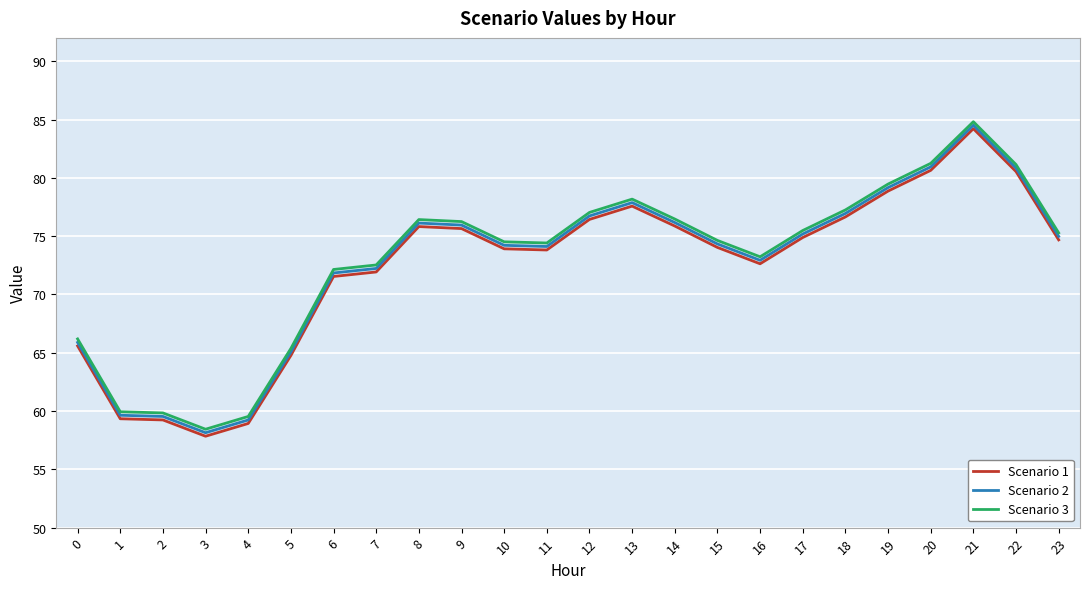

At which category is the sum across all series the highest?

21